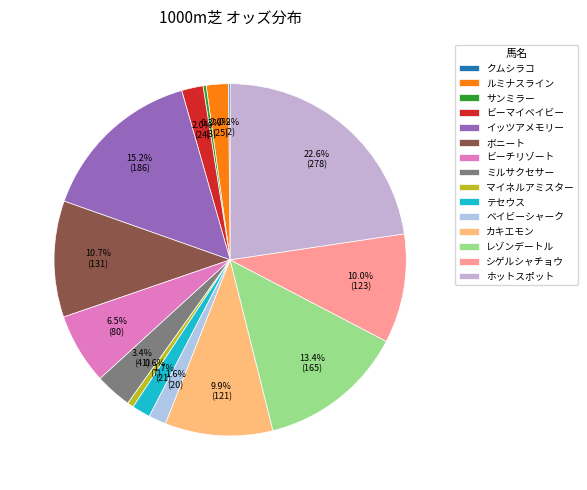

What is the change in value from テセウス to シゲルシャチョウ?

+102.3